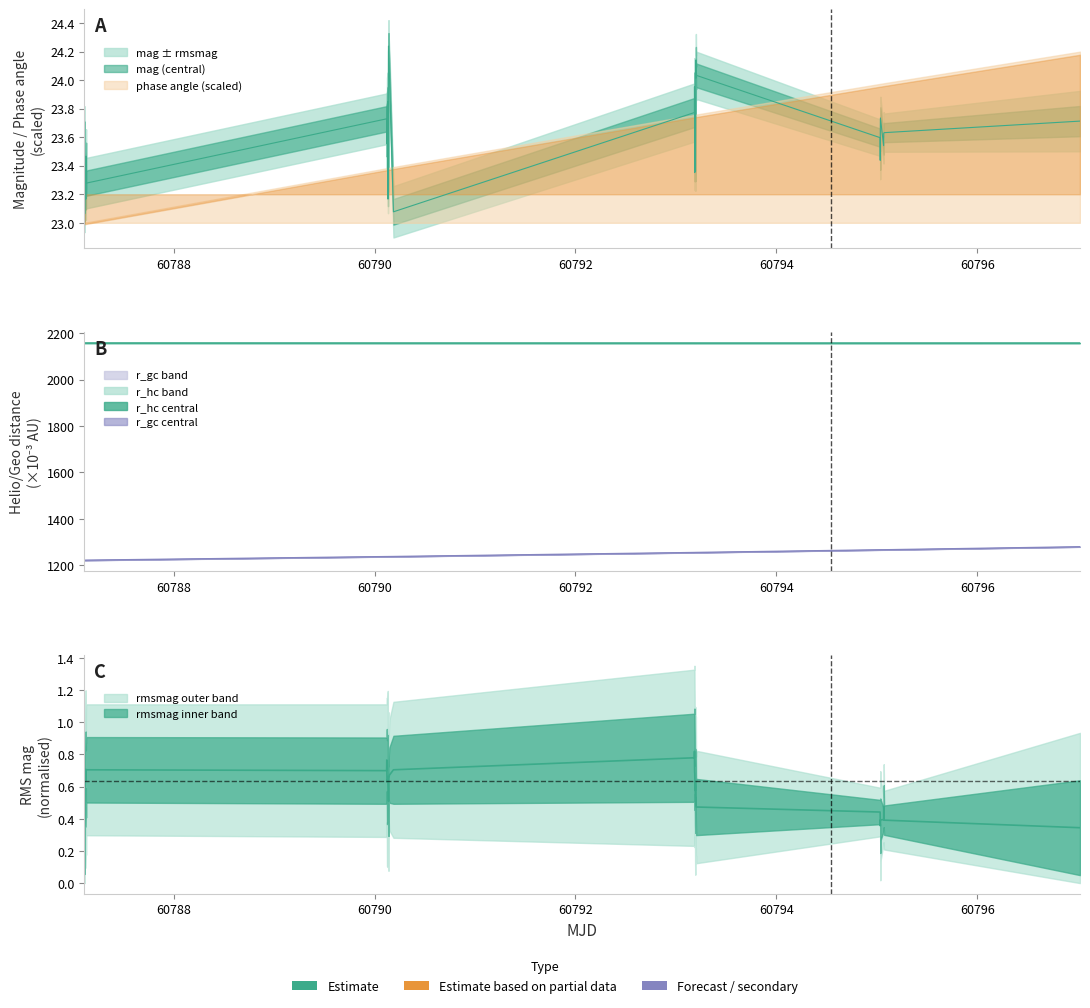

How many values in the mjd series are below 1237?

10